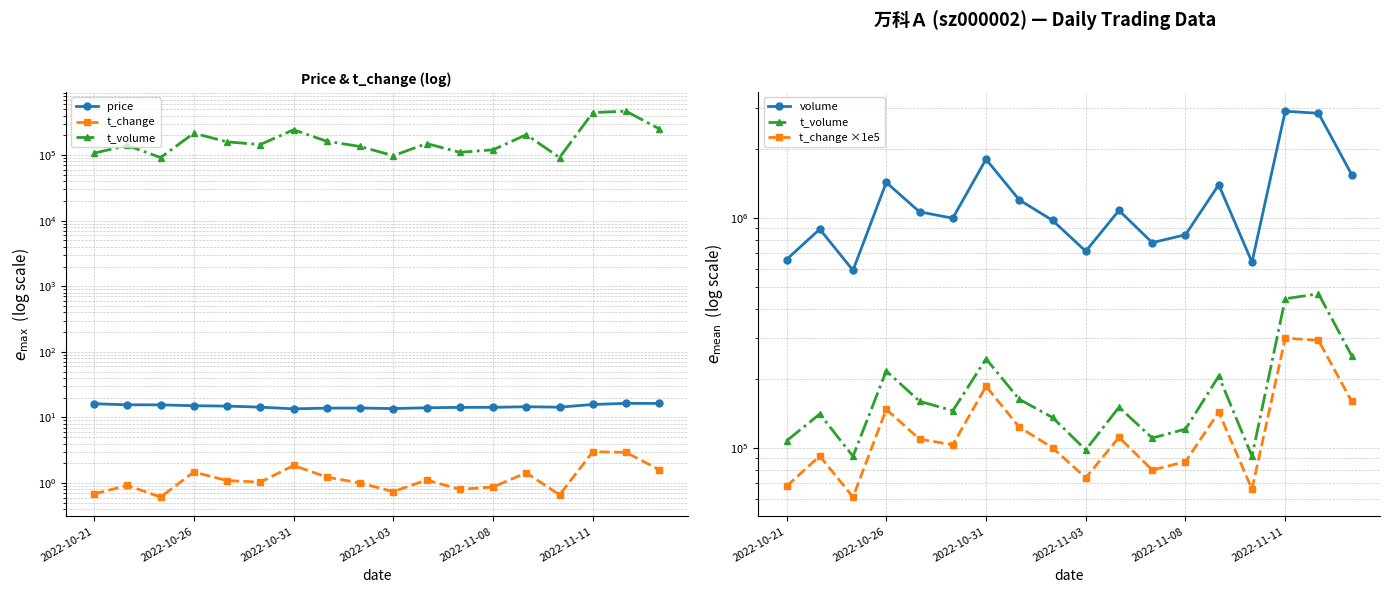

True or false: volume and t_change ×1e5 intersect in this chart.

False